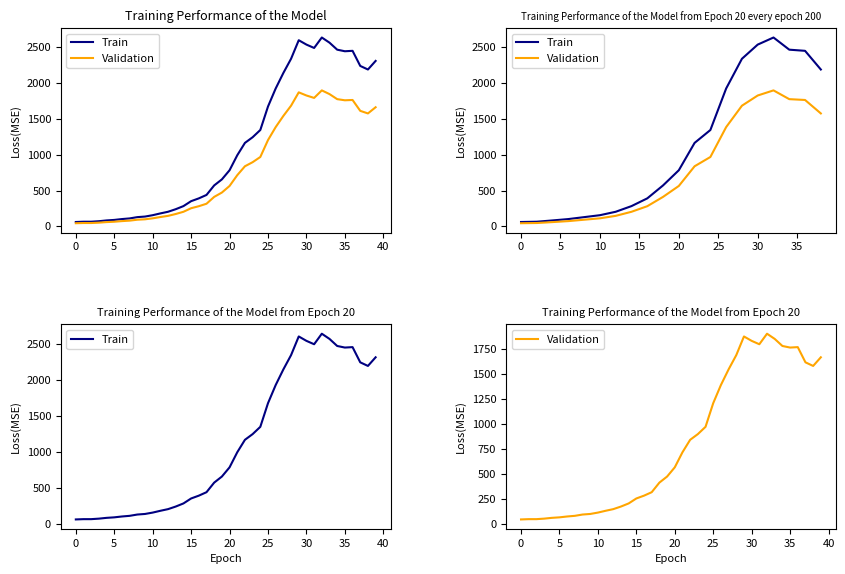

At which category does Train reach its first local valley?

31